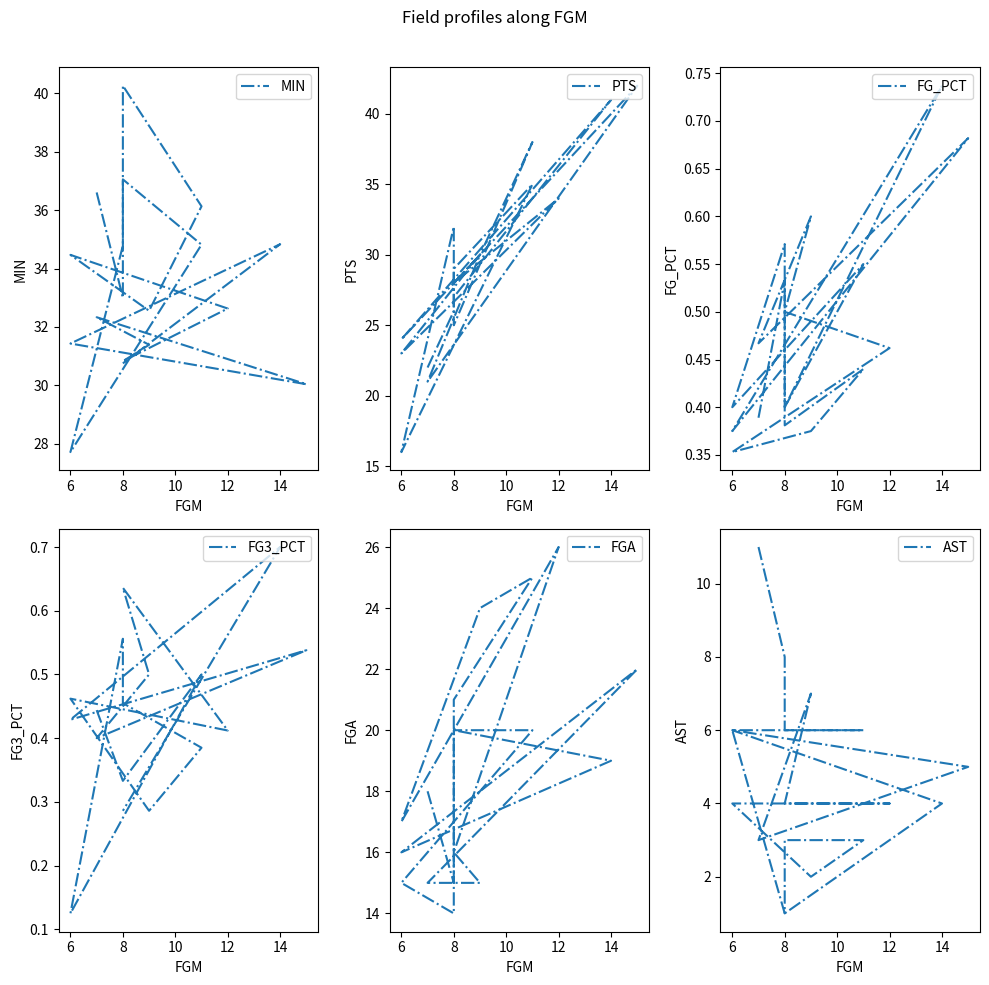

What is the difference between the FGA values at 16 and 4?

3.0